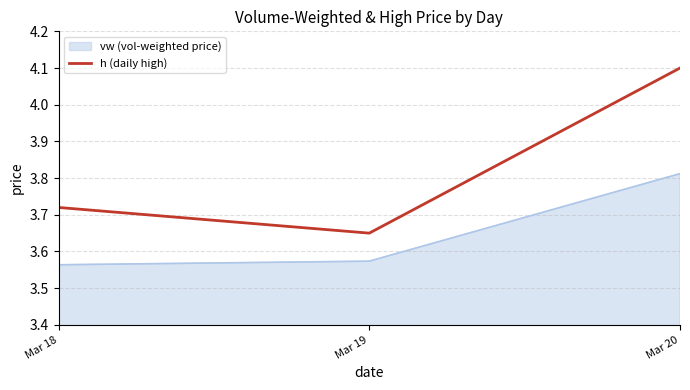

The vw (vol-weighted price) series shows 6.1 at Mar 19. True or false?

False